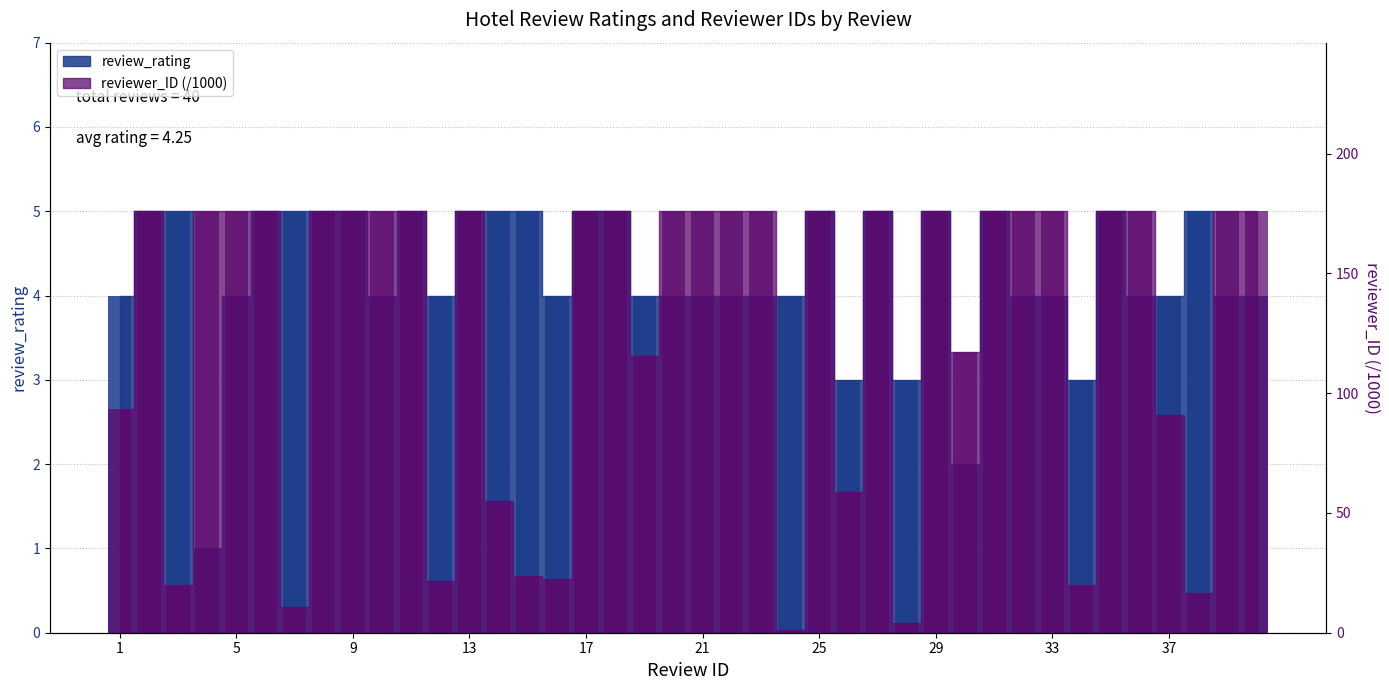

What is the total value across all series at 17?

180.9